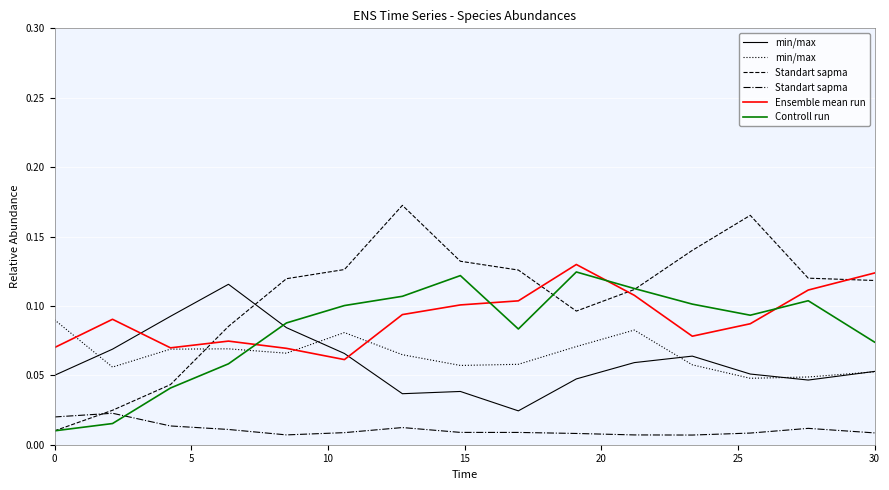

What is the difference between the second highest and minimum values in the Controll run series?

0.1